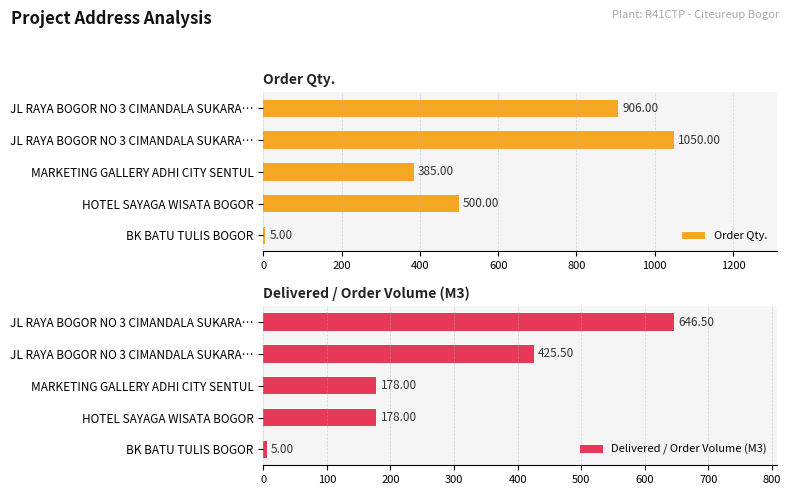

Between JL RAYA BOGOR NO 3 CIMANDALA SUKARA… and MARKETING GALLERY ADHI CITY SENTUL, which series saw the biggest shift?

Order Qty.